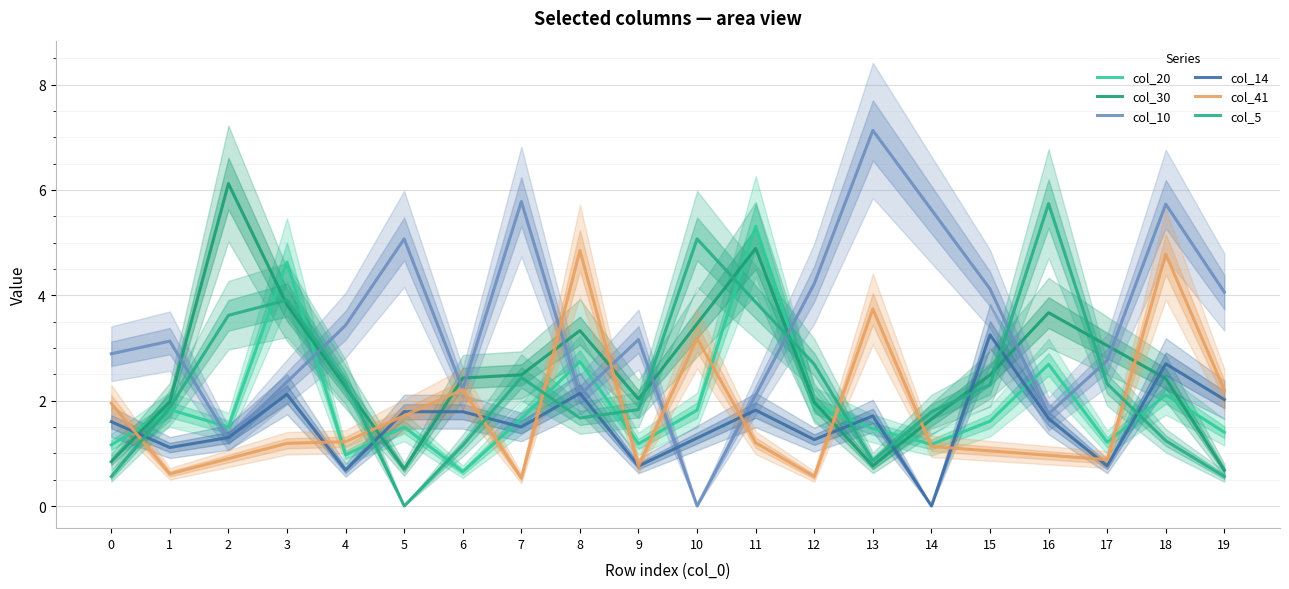

Rank the categories by col_14 value from lowest to highest.

14, 4, 9, 17, 1, 12, 10, 2, 7, 0, 16, 13, 5, 6, 11, 19, 3, 8, 18, 15